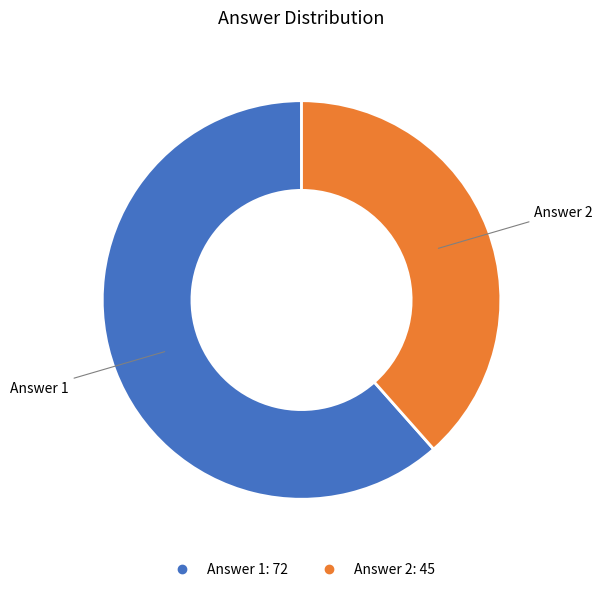

True or false: Answer 1 accounts for 72% of the total.

False